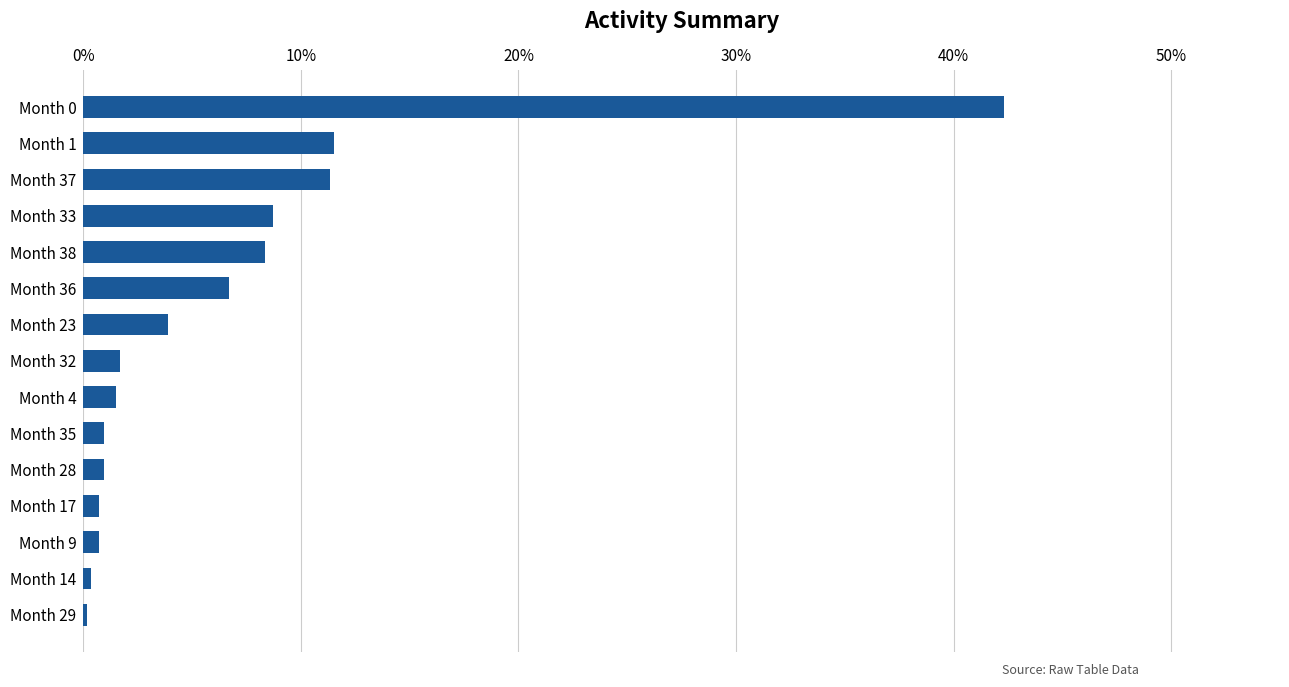

What is the sum of all values?

99.8